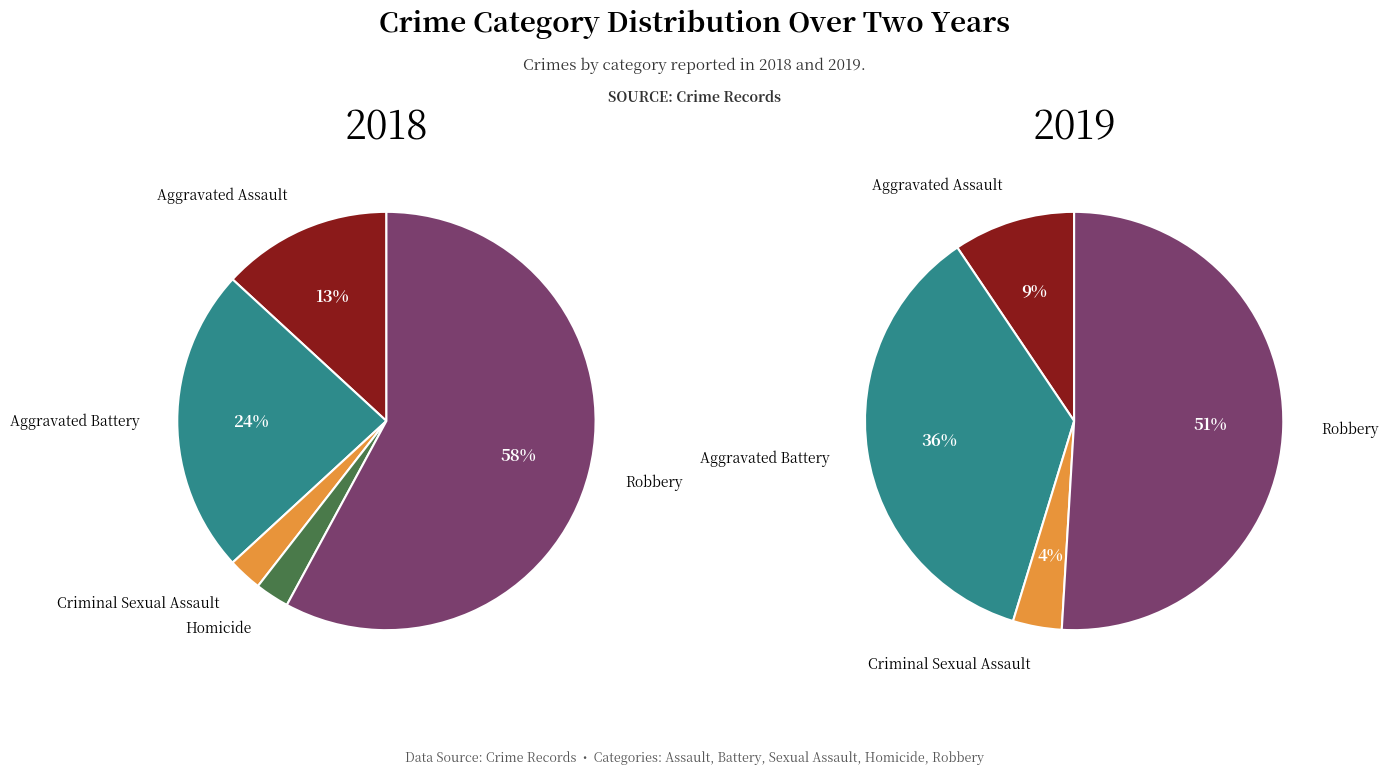

How many slices are in this pie chart?

5